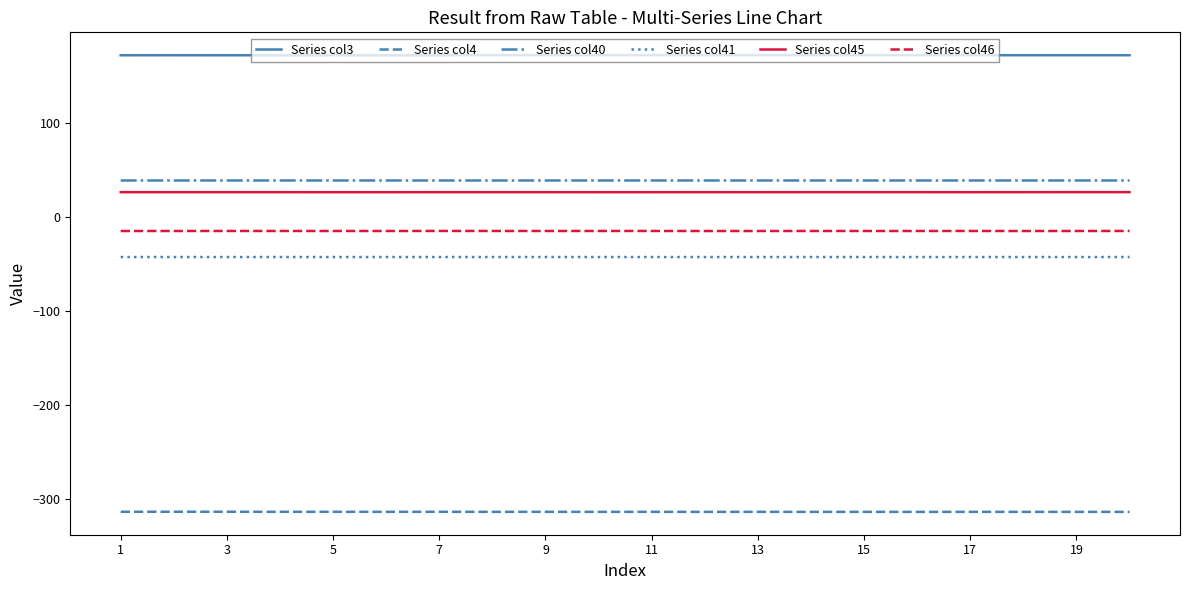

Does the chart display data point markers on the line(s)?

No